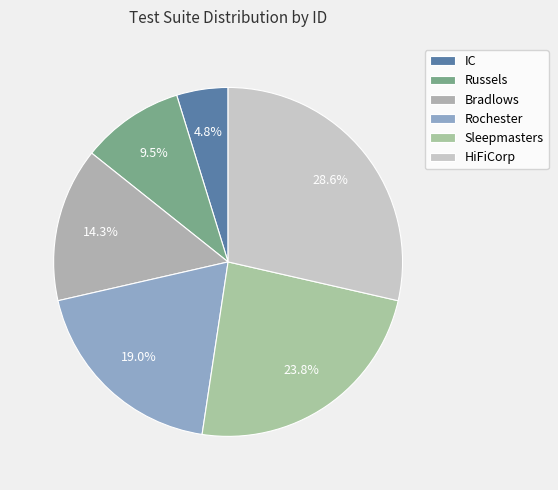

Is it true that Russels is 21% of the pie?

False